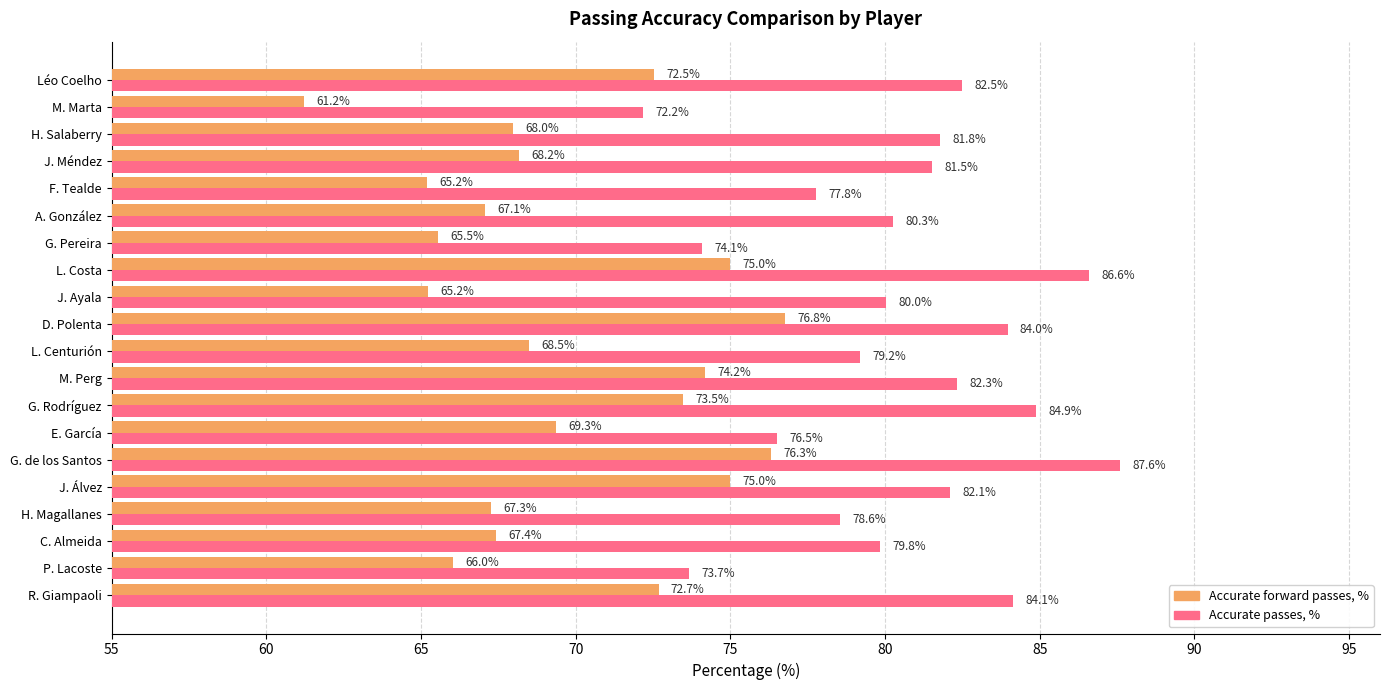

List the labels in order of Accurate passes, % value, smallest first.

M. Marta, P. Lacoste, G. Pereira, E. García, F. Tealde, H. Magallanes, L. Centurión, C. Almeida, J. Ayala, A. González, J. Méndez, H. Salaberry, J. Álvez, M. Perg, Léo Coelho, D. Polenta, R. Giampaoli, G. Rodríguez, L. Costa, G. de los Santos